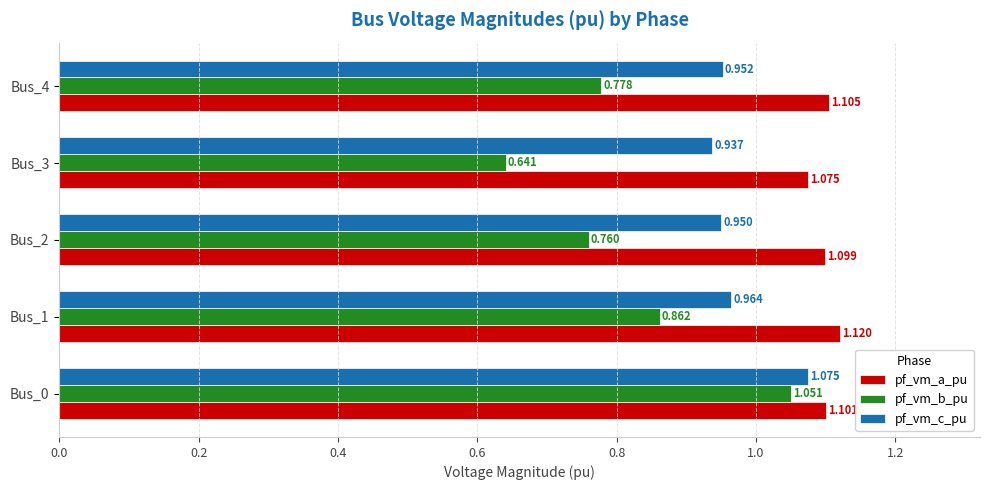

What is the difference between the maximum and minimum values in the pf_vm_c_pu series?

0.1